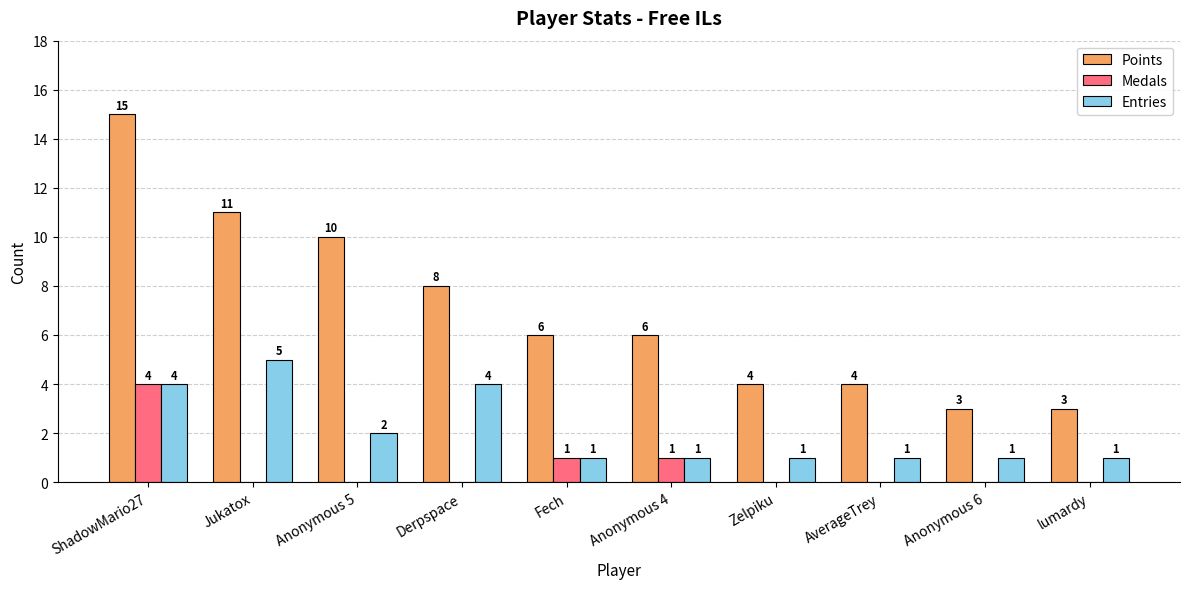

Is it true that Entries equals 1 at Anonymous 6?

True